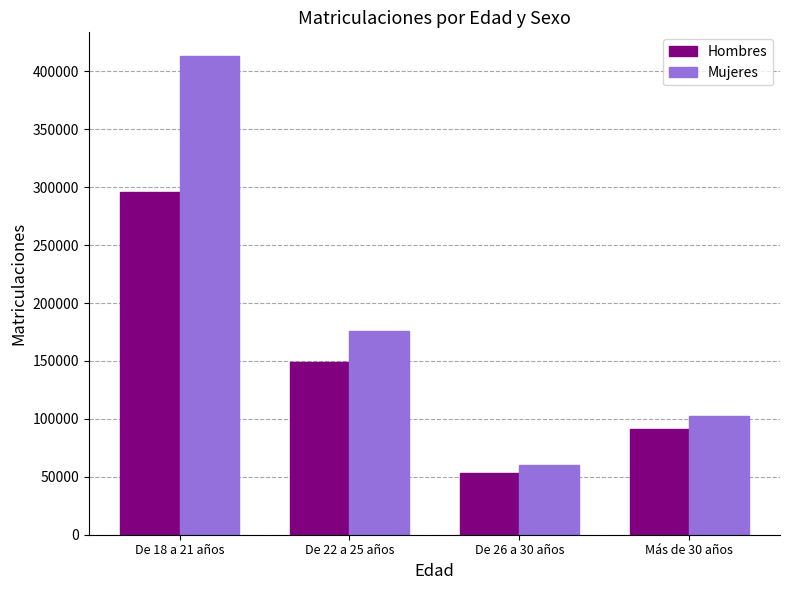

List the series in order of their overall mean, lowest first.

Hombres, Mujeres